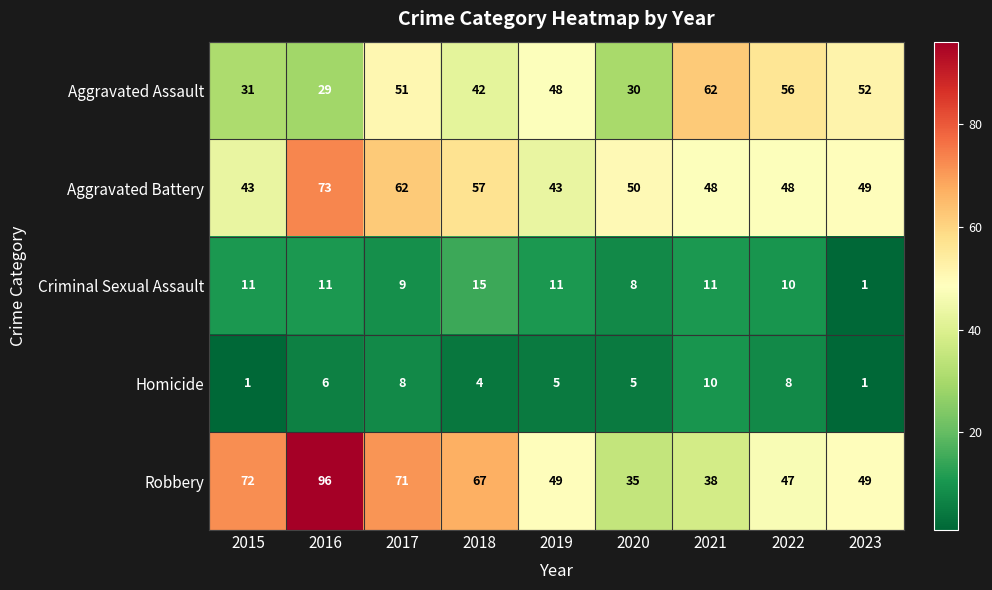

The Aggravated Assault series shows 31 at 2015. True or false?

True